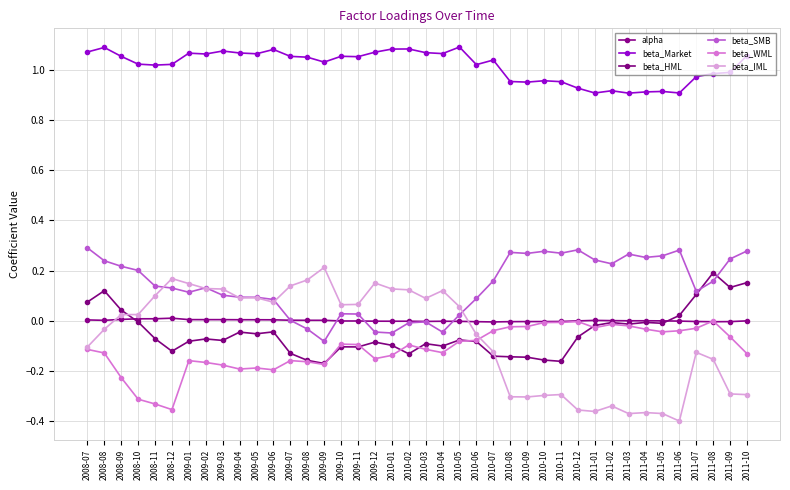

Reading left to right, list all the values displayed in this chart.

alpha: 2008-07=0.0	2008-08=0.0	2008-09=0.0	2008-10=0.0	2008-11=0.0	2008-12=0.0	2009-01=0.0	2009-02=0.0	2009-03=0.0	2009-04=0.0	2009-05=0.0	2009-06=0.0	2009-07=0.0	2009-08=0.0	2009-09=0.0	2009-10=-0.0	2009-11=-0.0	2009-12=-0.0	2010-01=-0.0	2010-02=-0.0	2010-03=-0.0	2010-04=-0.0	2010-05=-0.0	2010-06=-0.0	2010-07=-0.0	2010-08=-0.0	2010-09=-0.0	2010-10=-0.0	2010-11=-0.0	2010-12=-0.0	2011-01=0.0	2011-02=0.0	2011-03=-0.0	2011-04=-0.0	2011-05=-0.0	2011-06=-0.0	2011-07=-0.0	2011-08=-0.0	2011-09=-0.0	2011-10=-0.0
beta_Market: 2008-07=1.1	2008-08=1.1	2008-09=1.1	2008-10=1.0	2008-11=1.0	2008-12=1.0	2009-01=1.1	2009-02=1.1	2009-03=1.1	2009-04=1.1	2009-05=1.1	2009-06=1.1	2009-07=1.1	2009-08=1.1	2009-09=1.0	2009-10=1.1	2009-11=1.1	2009-12=1.1	2010-01=1.1	2010-02=1.1	2010-03=1.1	2010-04=1.1	2010-05=1.1	2010-06=1.0	2010-07=1.0	2010-08=1.0	2010-09=1.0	2010-10=1.0	2010-11=1.0	2010-12=0.9	2011-01=0.9	2011-02=0.9	2011-03=0.9	2011-04=0.9	2011-05=0.9	2011-06=0.9	2011-07=1.0	2011-08=1.0	2011-09=1.0	2011-10=1.1
beta_HML: 2008-07=0.1	2008-08=0.1	2008-09=0.0	2008-10=-0.0	2008-11=-0.1	2008-12=-0.1	2009-01=-0.1	2009-02=-0.1	2009-03=-0.1	2009-04=-0.0	2009-05=-0.1	2009-06=-0.0	2009-07=-0.1	2009-08=-0.2	2009-09=-0.2	2009-10=-0.1	2009-11=-0.1	2009-12=-0.1	2010-01=-0.1	2010-02=-0.1	2010-03=-0.1	2010-04=-0.1	2010-05=-0.1	2010-06=-0.1	2010-07=-0.1	2010-08=-0.1	2010-09=-0.1	2010-10=-0.2	2010-11=-0.2	2010-12=-0.1	2011-01=-0.0	2011-02=-0.0	2011-03=-0.0	2011-04=-0.0	2011-05=-0.0	2011-06=0.0	2011-07=0.1	2011-08=0.2	2011-09=0.1	2011-10=0.2
beta_SMB: 2008-07=0.3	2008-08=0.2	2008-09=0.2	2008-10=0.2	2008-11=0.1	2008-12=0.1	2009-01=0.1	2009-02=0.1	2009-03=0.1	2009-04=0.1	2009-05=0.1	2009-06=0.1	2009-07=0.0	2009-08=-0.0	2009-09=-0.1	2009-10=0.0	2009-11=0.0	2009-12=-0.0	2010-01=-0.0	2010-02=-0.0	2010-03=-0.0	2010-04=-0.0	2010-05=0.0	2010-06=0.1	2010-07=0.2	2010-08=0.3	2010-09=0.3	2010-10=0.3	2010-11=0.3	2010-12=0.3	2011-01=0.2	2011-02=0.2	2011-03=0.3	2011-04=0.3	2011-05=0.3	2011-06=0.3	2011-07=0.1	2011-08=0.2	2011-09=0.2	2011-10=0.3
beta_WML: 2008-07=-0.1	2008-08=-0.1	2008-09=-0.2	2008-10=-0.3	2008-11=-0.3	2008-12=-0.4	2009-01=-0.2	2009-02=-0.2	2009-03=-0.2	2009-04=-0.2	2009-05=-0.2	2009-06=-0.2	2009-07=-0.2	2009-08=-0.2	2009-09=-0.2	2009-10=-0.1	2009-11=-0.1	2009-12=-0.2	2010-01=-0.1	2010-02=-0.1	2010-03=-0.1	2010-04=-0.1	2010-05=-0.1	2010-06=-0.1	2010-07=-0.0	2010-08=-0.0	2010-09=-0.0	2010-10=-0.0	2010-11=-0.0	2010-12=-0.0	2011-01=-0.0	2011-02=-0.0	2011-03=-0.0	2011-04=-0.0	2011-05=-0.0	2011-06=-0.0	2011-07=-0.0	2011-08=-0.0	2011-09=-0.1	2011-10=-0.1
beta_IML: 2008-07=-0.1	2008-08=-0.0	2008-09=0.0	2008-10=0.0	2008-11=0.1	2008-12=0.2	2009-01=0.1	2009-02=0.1	2009-03=0.1	2009-04=0.1	2009-05=0.1	2009-06=0.1	2009-07=0.1	2009-08=0.2	2009-09=0.2	2009-10=0.1	2009-11=0.1	2009-12=0.2	2010-01=0.1	2010-02=0.1	2010-03=0.1	2010-04=0.1	2010-05=0.1	2010-06=-0.1	2010-07=-0.1	2010-08=-0.3	2010-09=-0.3	2010-10=-0.3	2010-11=-0.3	2010-12=-0.4	2011-01=-0.4	2011-02=-0.3	2011-03=-0.4	2011-04=-0.4	2011-05=-0.4	2011-06=-0.4	2011-07=-0.1	2011-08=-0.2	2011-09=-0.3	2011-10=-0.3